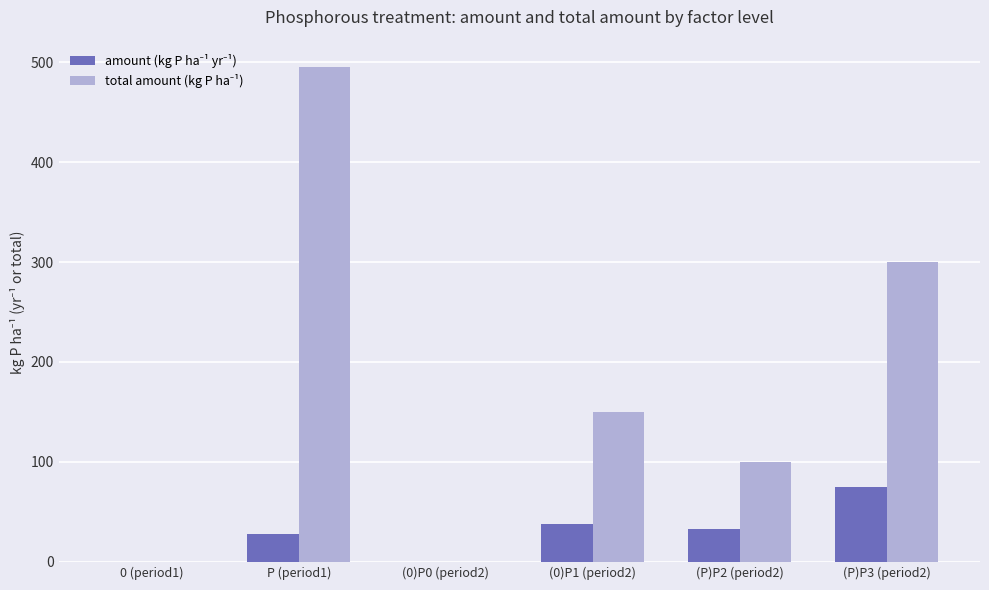

At which category is the sum across all series the highest?

P (period1)